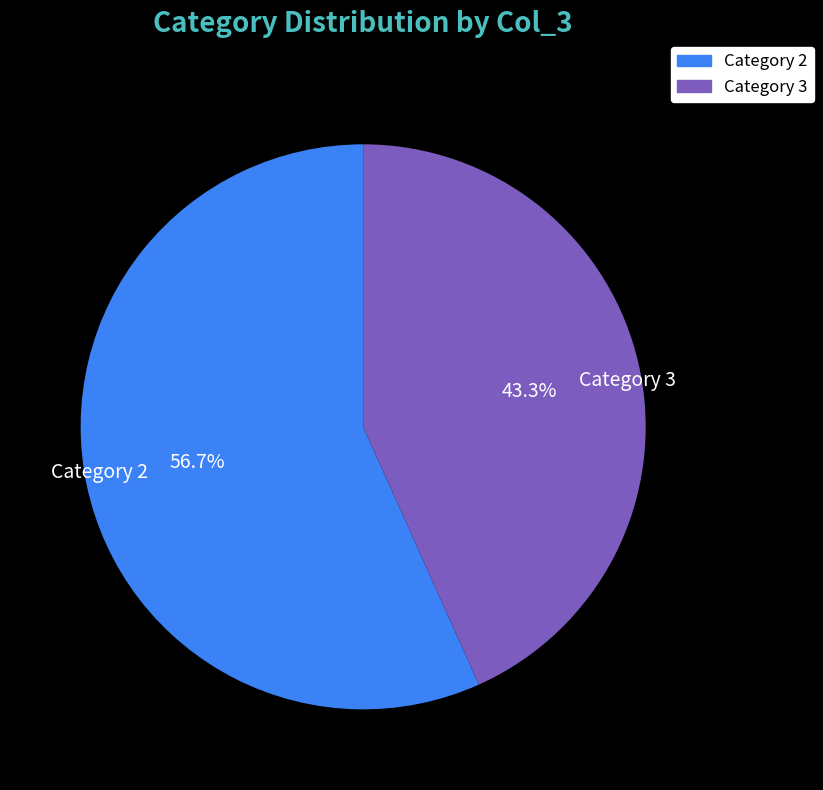

Rank the categories by value from highest to lowest.

Category 2, Category 3